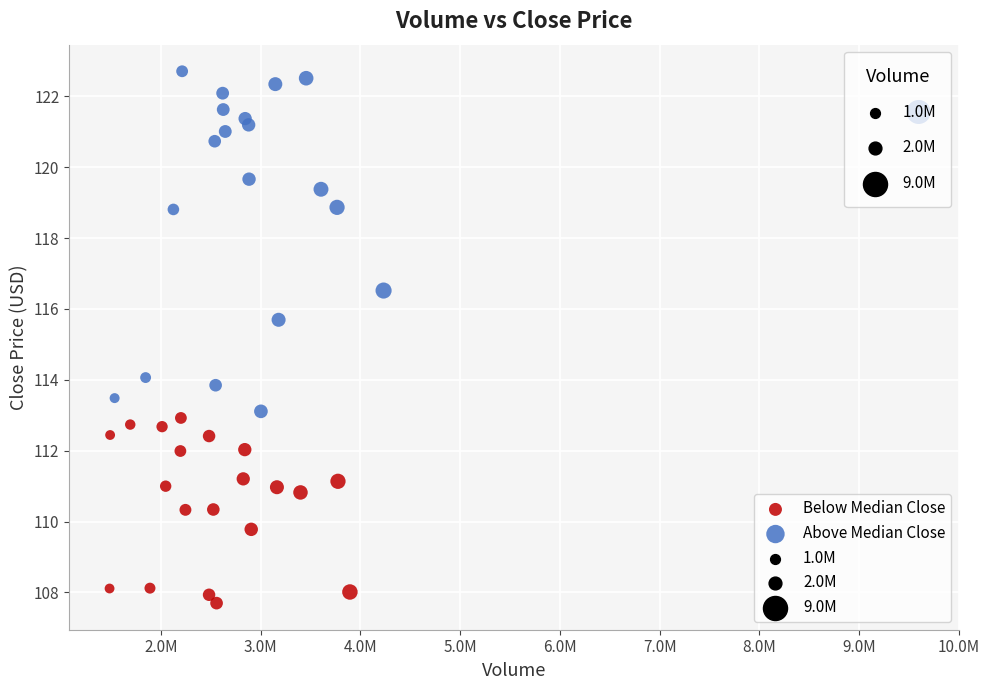

Which series has the widest spread of Y values?

Above Median Close